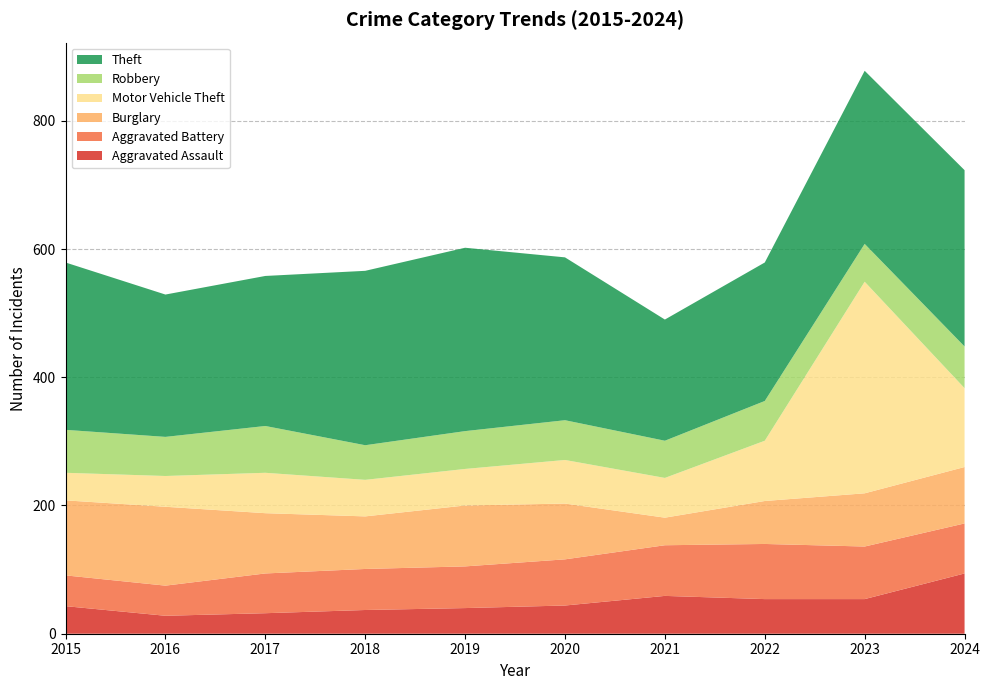

Reading left to right, extract all data points from this chart.

Aggravated Assault: 2015=43	2016=28	2017=32	2018=37	2019=40	2020=44	2021=59	2022=54	2023=54	2024=94
Aggravated Battery: 2015=48	2016=47	2017=62	2018=64	2019=65	2020=72	2021=79	2022=86	2023=82	2024=78
Burglary: 2015=117	2016=123	2017=94	2018=82	2019=95	2020=87	2021=43	2022=67	2023=83	2024=88
Motor Vehicle Theft: 2015=43	2016=48	2017=63	2018=57	2019=57	2020=68	2021=62	2022=94	2023=330	2024=123
Robbery: 2015=67	2016=61	2017=73	2018=54	2019=59	2020=62	2021=58	2022=62	2023=59	2024=65
Theft: 2015=261	2016=222	2017=234	2018=272	2019=286	2020=254	2021=189	2022=216	2023=270	2024=275